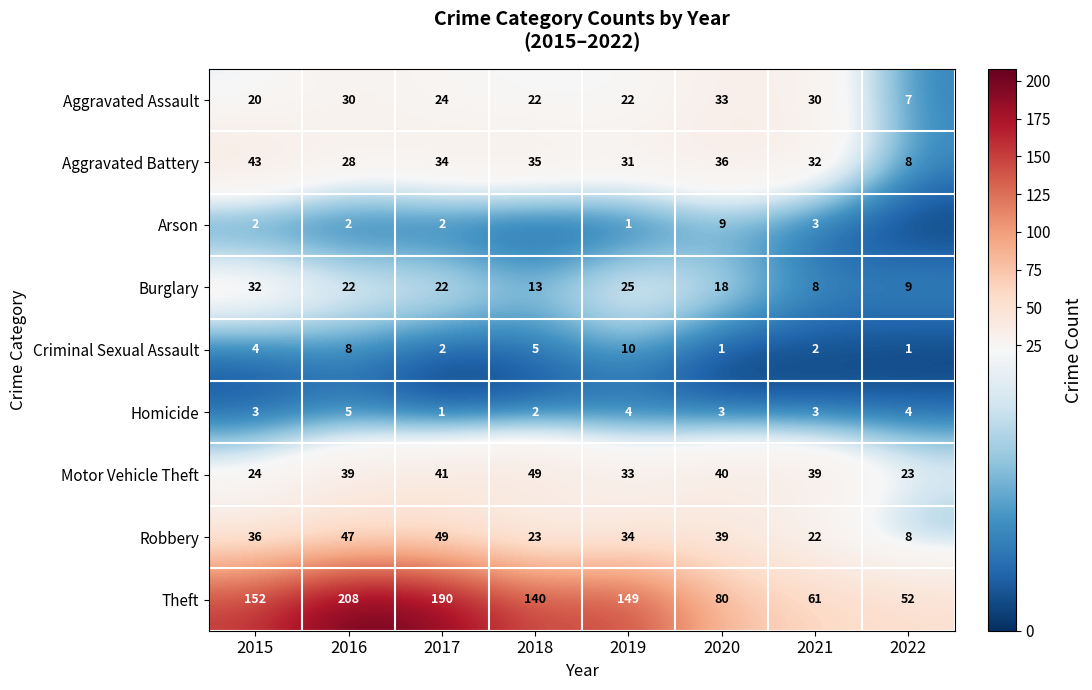

List the series in order of their peak value, highest first.

Theft, Motor Vehicle Theft, Robbery, Aggravated Battery, Aggravated Assault, Burglary, Criminal Sexual Assault, Arson, Homicide